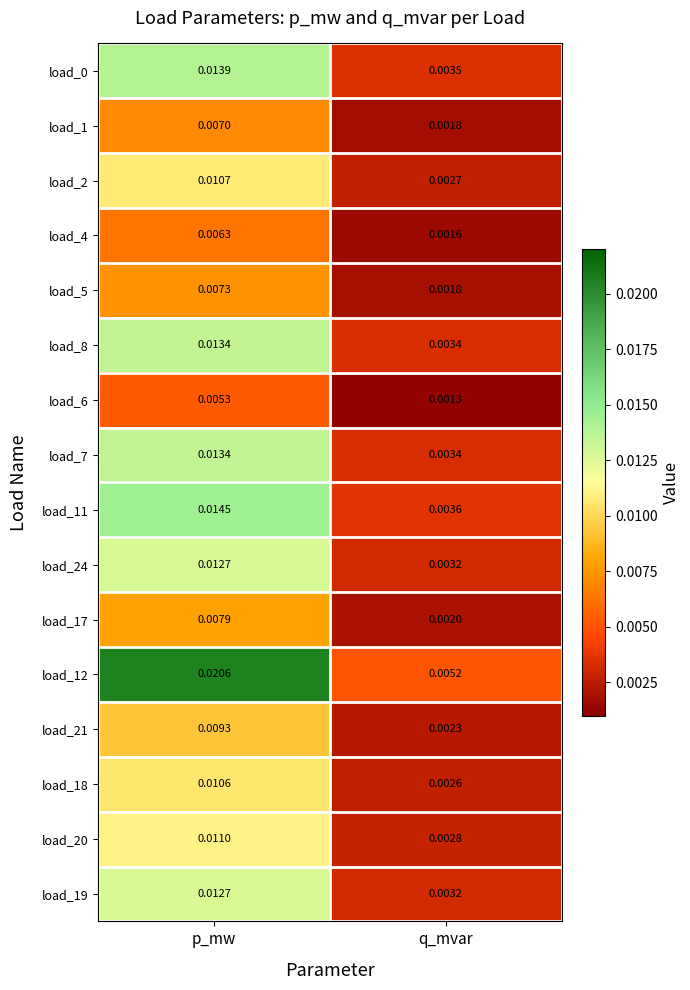

Is the value of load_5 at p_mw greater than the value of load_1 at p_mw?

Yes